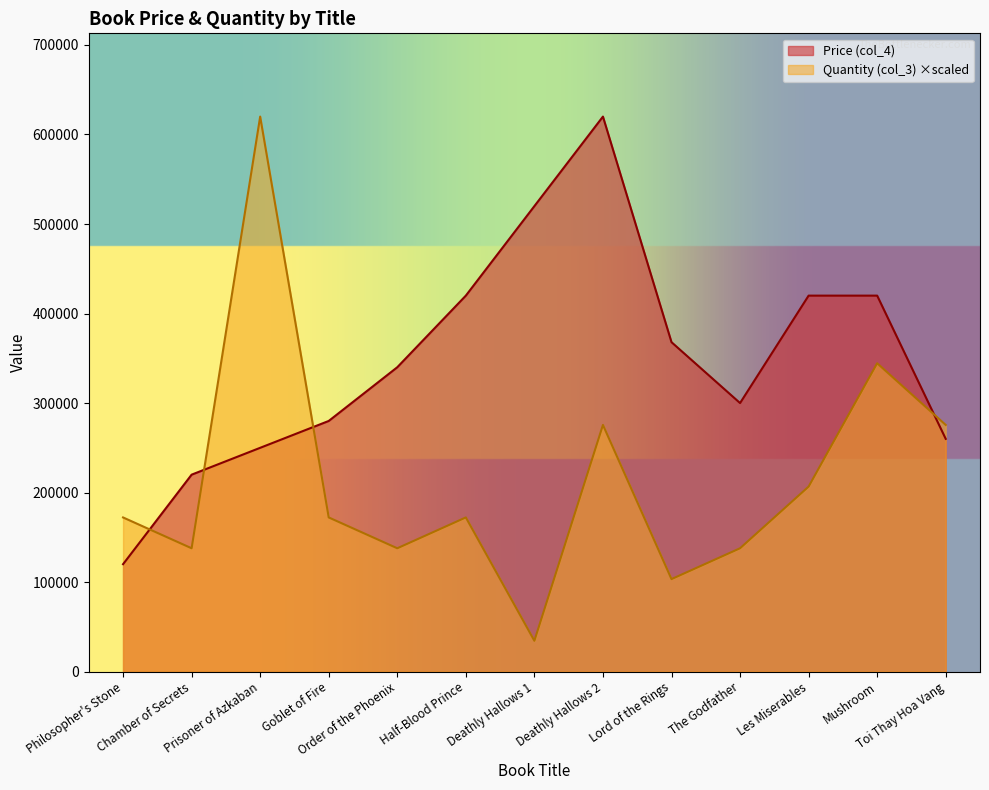

What is the value of the Quantity (col_3) point at the 11th from the left?

206666.7